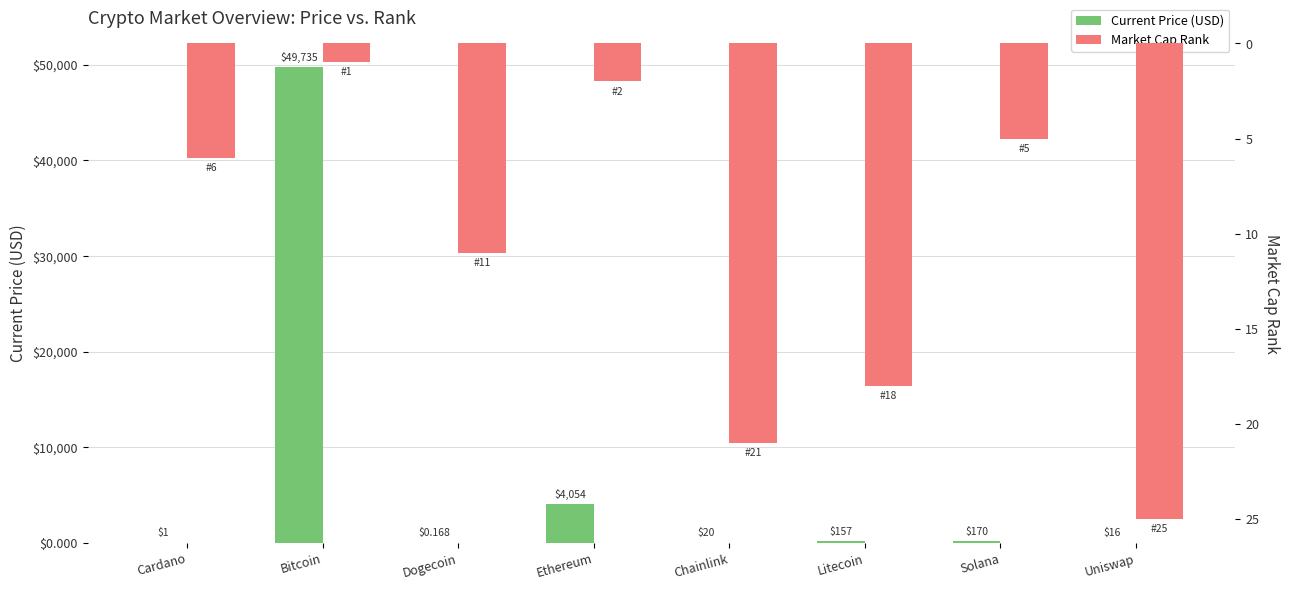

True or false: Market Cap Rank has a value of 25.0 at Uniswap.

True